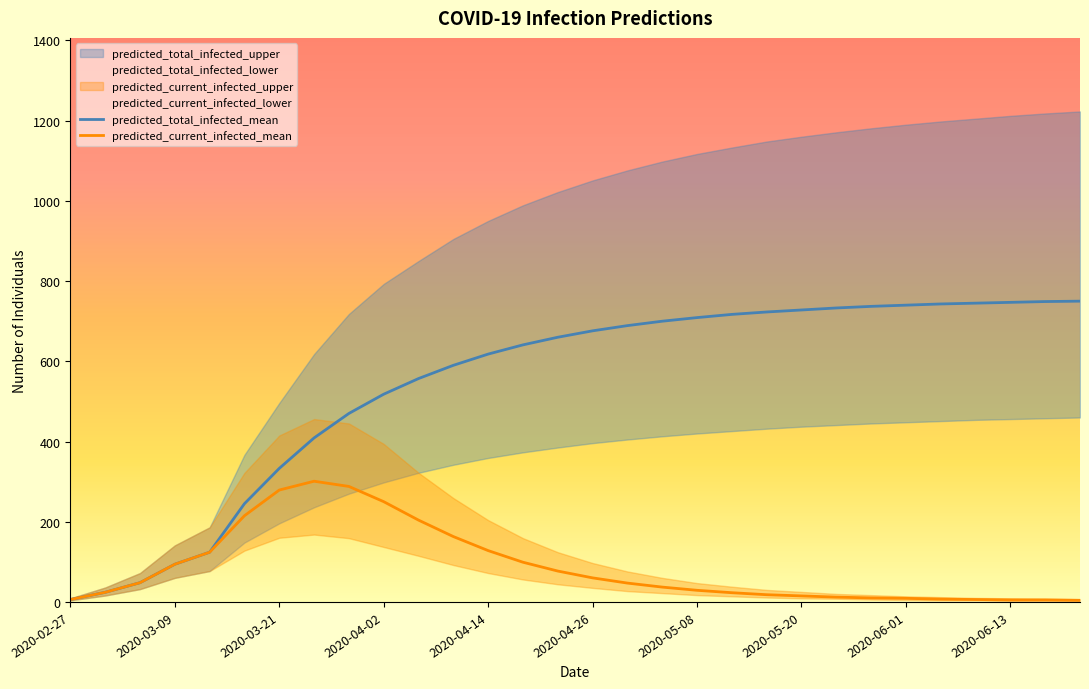

In predicted_current_infected_mean, how many points are higher than both neighbors (excluding endpoints)?

1